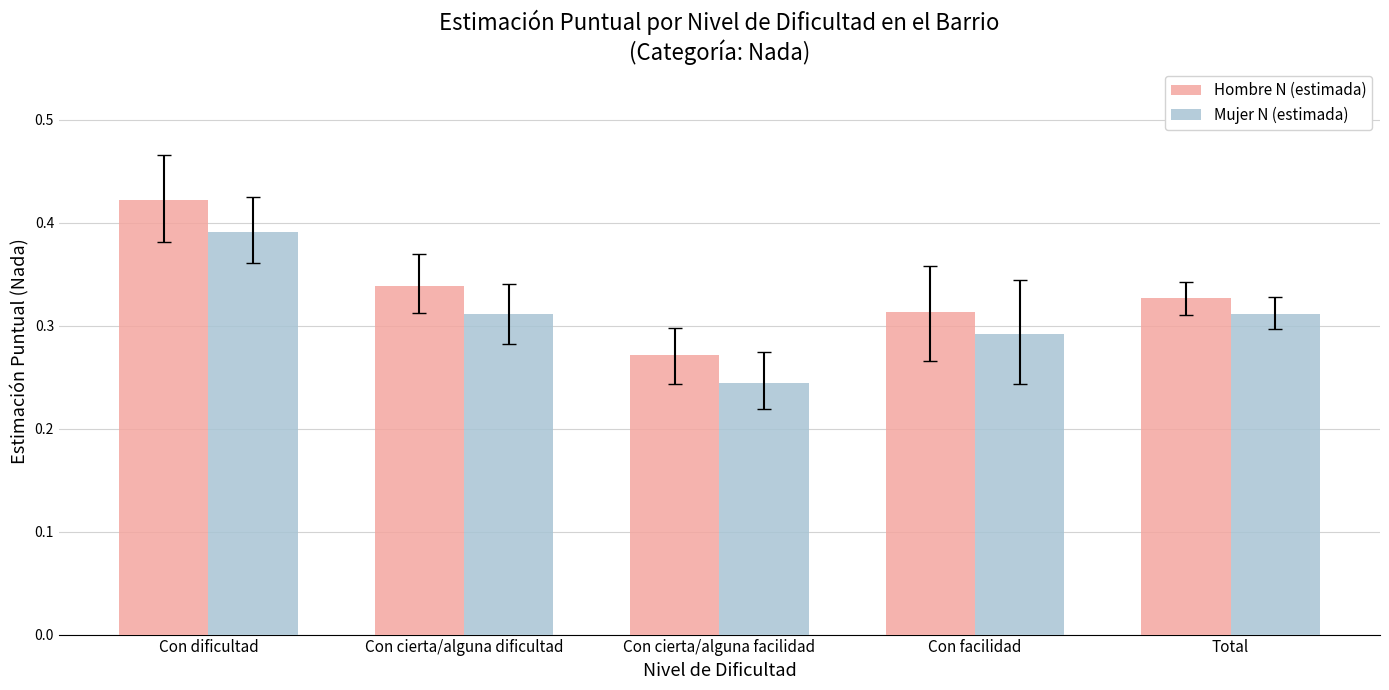

Which label corresponds to the largest value in the chart?

Con dificultad